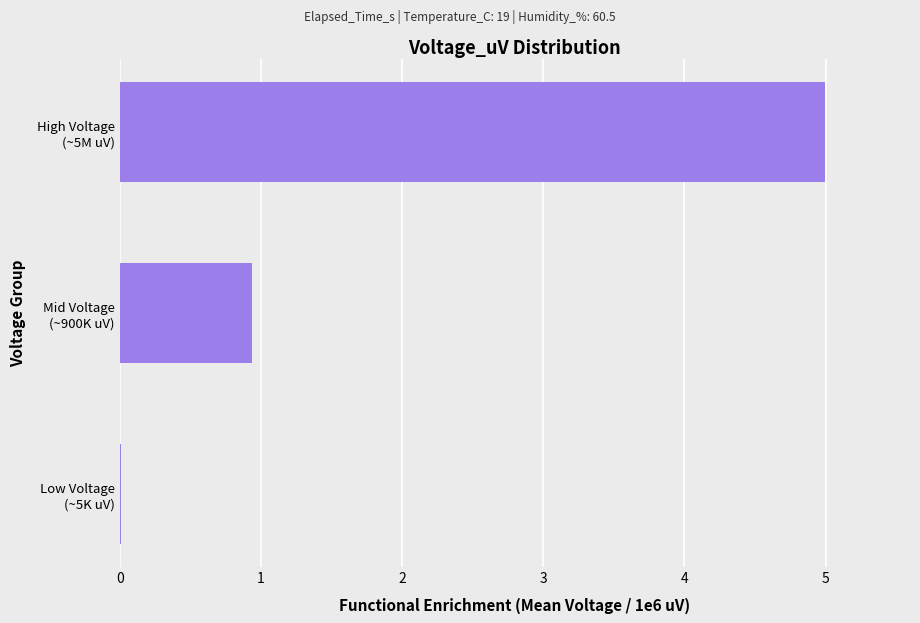

What is the sum of all values?

5.9